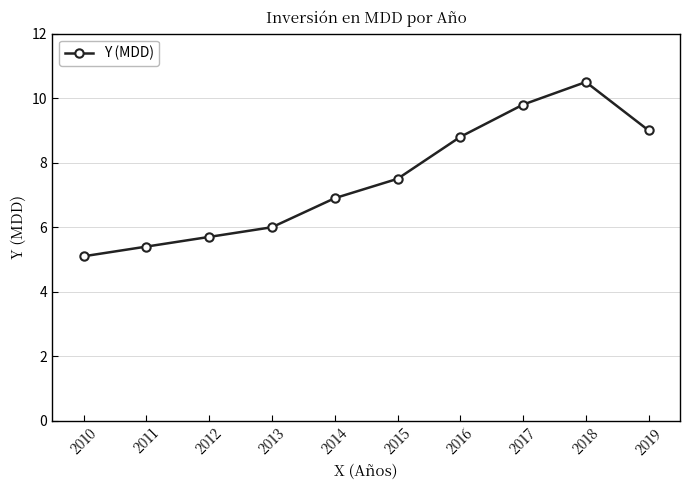

How many interior local peaks (higher than both neighbors) does the data have?

1